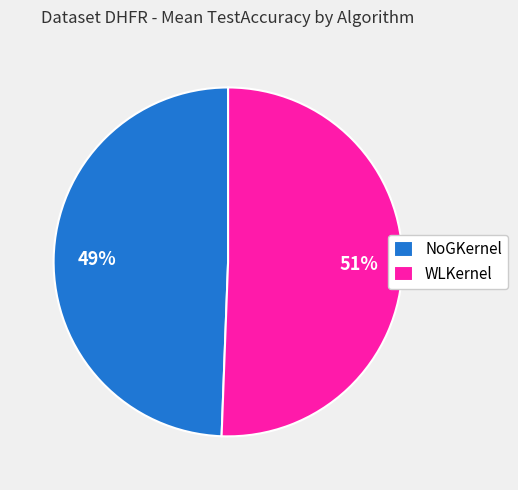

Which has a higher value, WLKernel or NoGKernel?

WLKernel